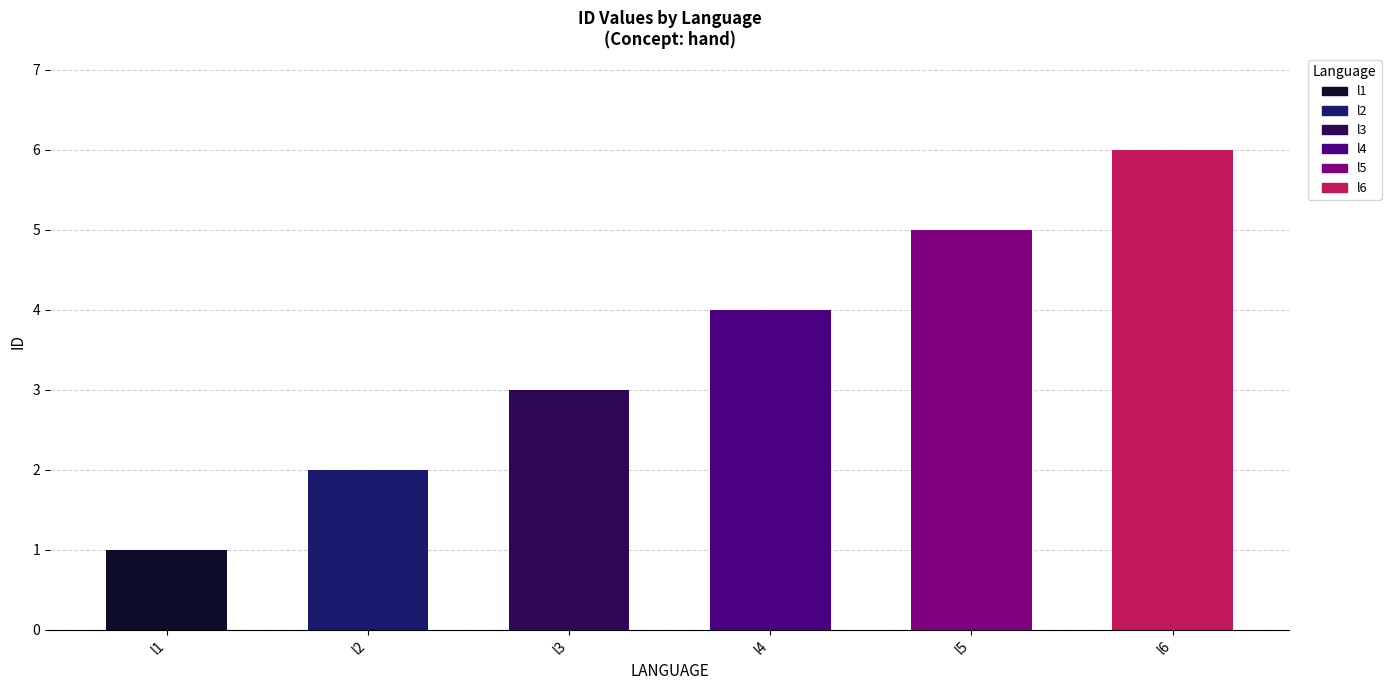

What is the smallest value displayed?

1